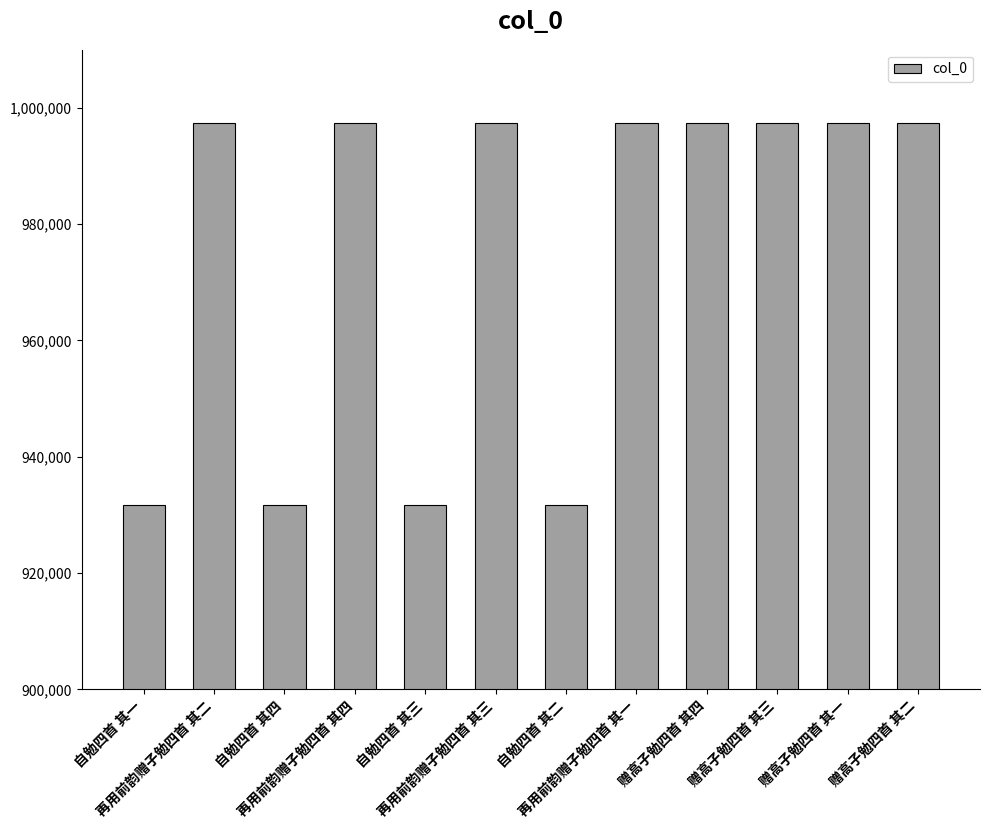

What is the maximum value shown in the chart?

997462